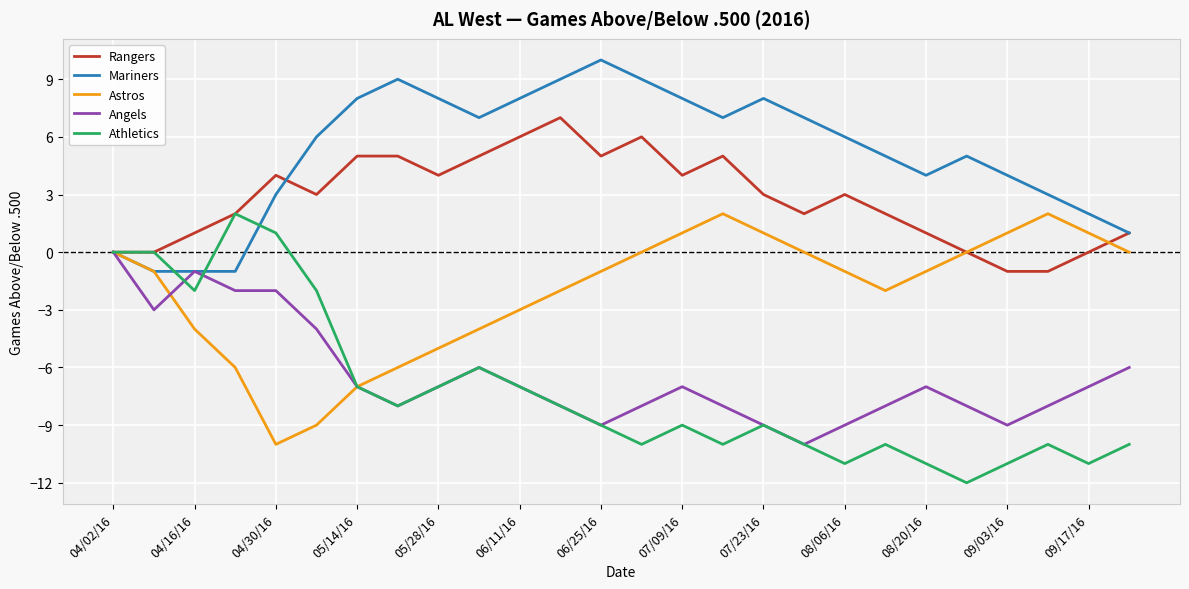

What is the minimum value for Astros?

-10